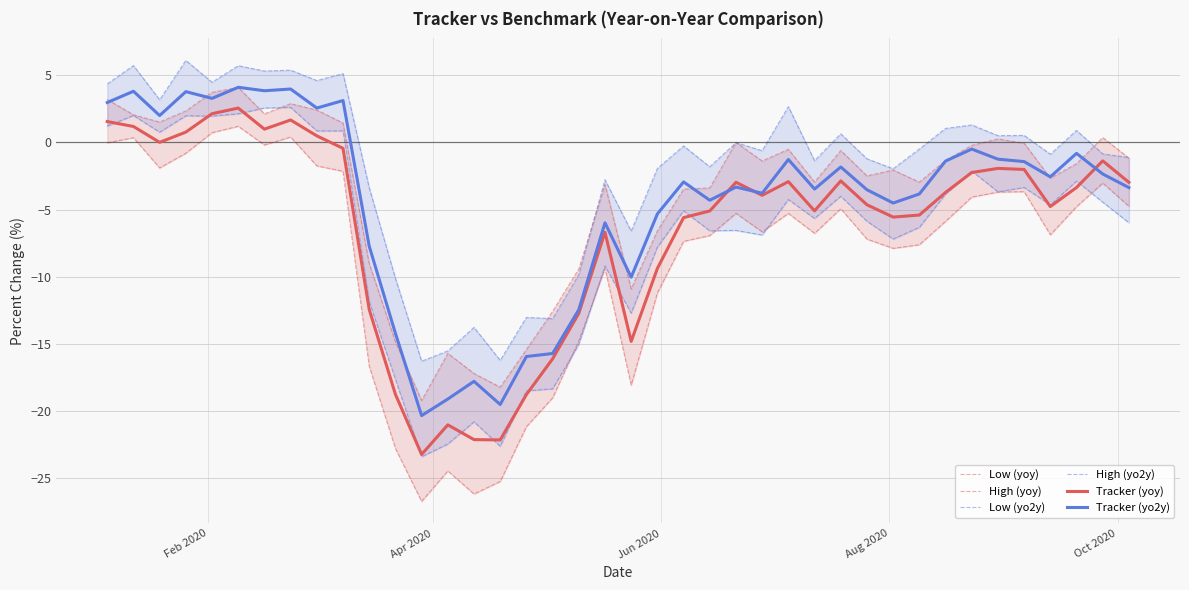

Reading left to right, what are all the values shown in this chart?

Low (yoy): -0.0	0.4	-1.9	-0.8	0.7	1.2	-0.2	0.4	-1.7	-2.1	-16.6	-22.8	-26.7	-24.4	-26.2	-25.2	-21.1	-19.0	-14.8	-9.4	-18.1	-11.2	-7.4	-6.9	-5.3	-6.7	-5.3	-6.8	-4.9	-7.2	-7.9	-7.6	-5.9	-4.1	-3.7	-3.7	-6.9	-4.8	-3.0	-4.7
High (yoy): 3.2	2.1	1.5	2.3	3.7	4.1	2.1	2.9	2.4	1.4	-9.0	-14.8	-19.2	-15.7	-17.2	-18.2	-15.4	-12.6	-9.4	-3.1	-10.9	-6.6	-3.5	-3.4	0.0	-1.4	-0.5	-2.9	-0.6	-2.5	-2.1	-3.0	-1.3	-0.2	0.3	-0.1	-2.7	-1.6	0.4	-1.2
Low (yo2y): 1.2	2.0	0.8	2.0	2.0	2.1	2.6	2.6	0.9	0.9	-11.8	-17.6	-23.4	-22.4	-20.8	-22.6	-18.5	-18.3	-15.0	-9.2	-12.7	-7.8	-5.1	-6.6	-6.5	-6.9	-4.2	-5.7	-4.0	-5.9	-7.2	-6.3	-3.8	-2.1	-3.7	-3.3	-4.6	-2.9	-4.4	-6.0
High (yo2y): 4.4	5.7	3.2	6.1	4.5	5.7	5.3	5.4	4.6	5.1	-3.4	-10.1	-16.3	-15.5	-13.8	-16.2	-13.0	-13.1	-9.8	-2.8	-6.6	-1.9	-0.3	-1.8	-0.0	-0.6	2.7	-1.4	0.6	-1.2	-2.0	-0.5	1.0	1.3	0.5	0.5	-0.9	0.9	-0.9	-1.1
Tracker (yoy): 1.6	1.2	0.0	0.8	2.1	2.6	1.0	1.7	0.5	-0.4	-12.4	-18.7	-23.2	-21.0	-22.1	-22.1	-18.8	-16.1	-12.7	-6.7	-14.8	-9.4	-5.6	-5.1	-3.0	-3.9	-2.9	-5.1	-2.9	-4.6	-5.6	-5.4	-3.7	-2.2	-1.9	-2.0	-4.8	-3.4	-1.4	-3.0
Tracker (yo2y): 3.0	3.8	2.0	3.8	3.3	4.1	3.8	4.0	2.6	3.1	-7.7	-14.2	-20.3	-19.1	-17.8	-19.5	-15.9	-15.7	-12.4	-6.0	-10.0	-5.3	-2.9	-4.3	-3.3	-3.8	-1.3	-3.5	-1.8	-3.5	-4.5	-3.8	-1.4	-0.5	-1.2	-1.4	-2.6	-0.8	-2.3	-3.4